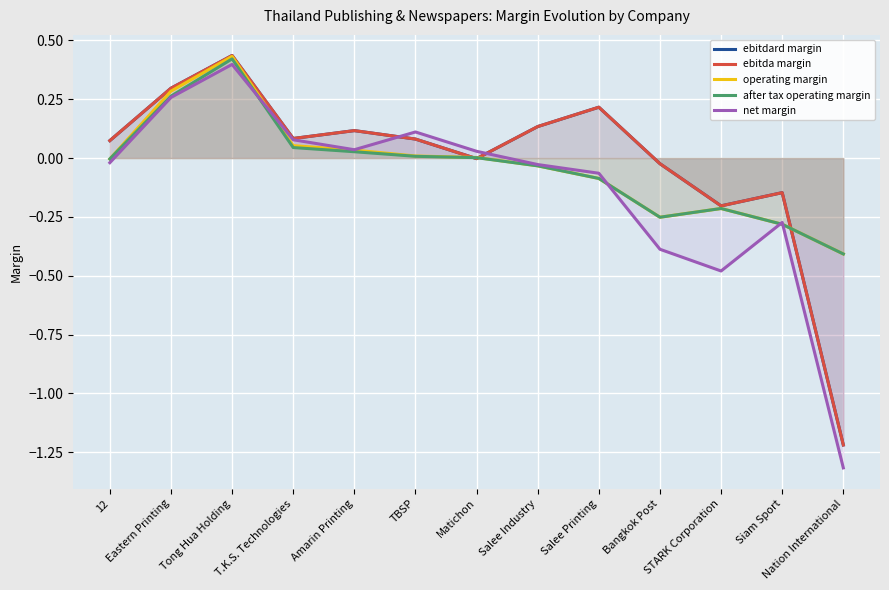

True or false: after tax operating margin has a value of -0.3 at Siam Sport.

True